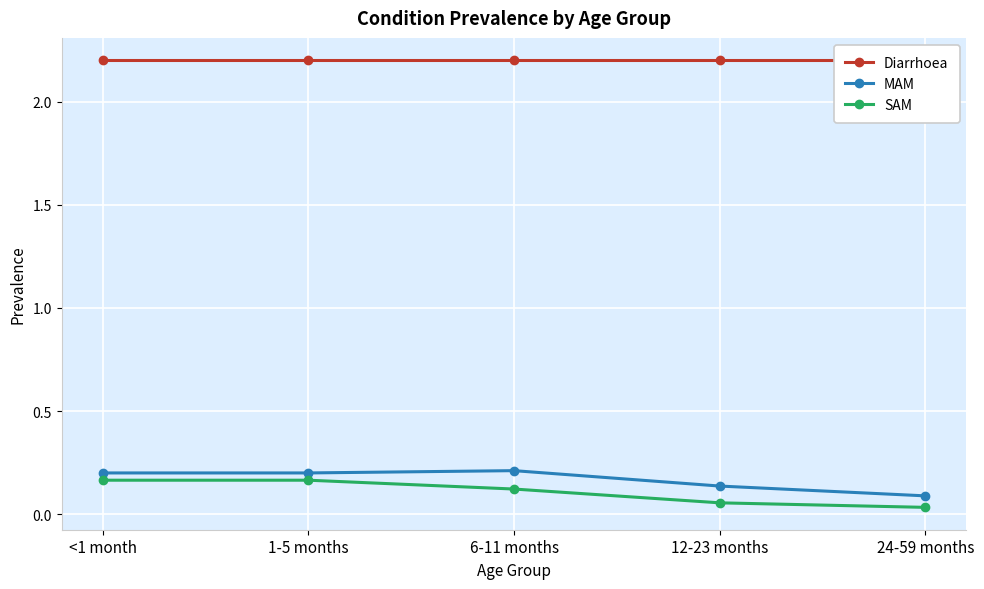

What is the average value of the Diarrhoea series?

2.2